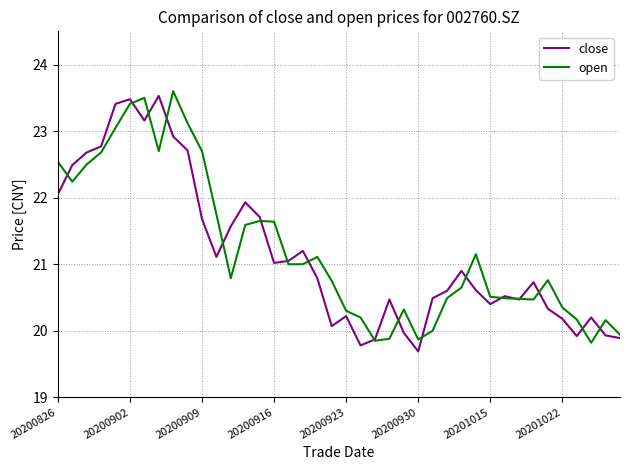

What is the smallest value displayed?

19.7